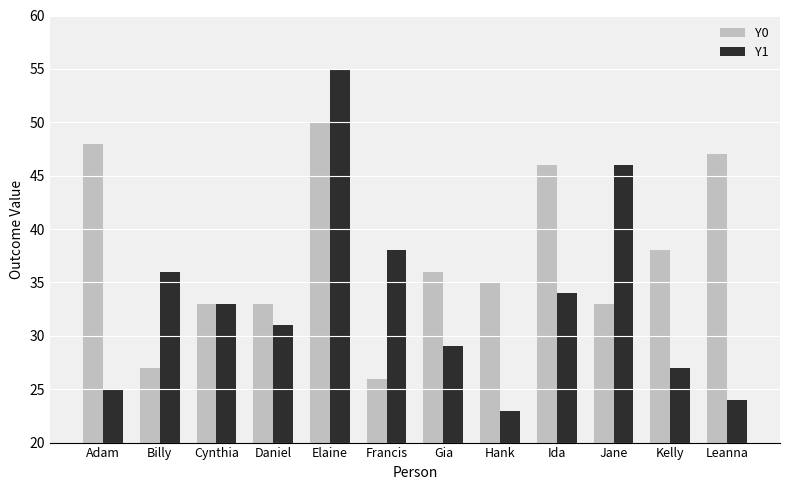

Rank the series by their maximum value, from lowest to highest.

Y0, Y1